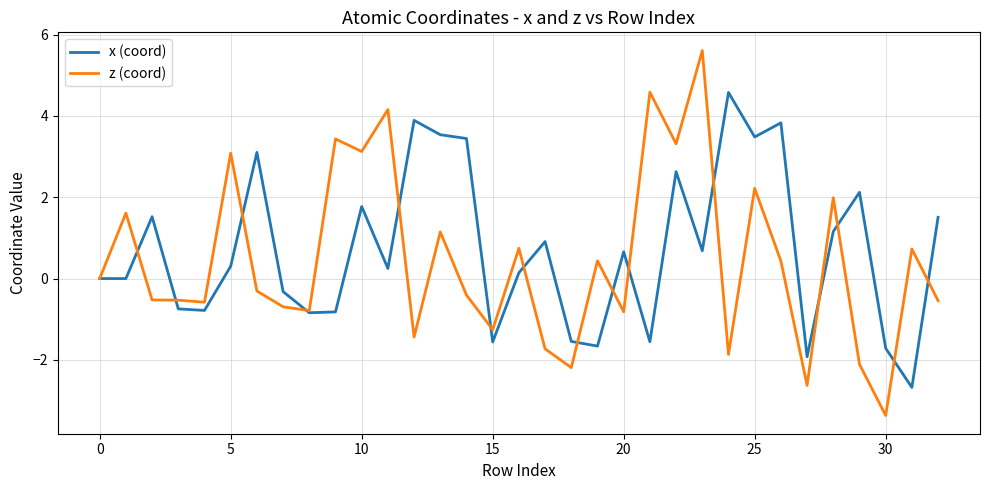

Which series has the widest spread of values?

z (coord)